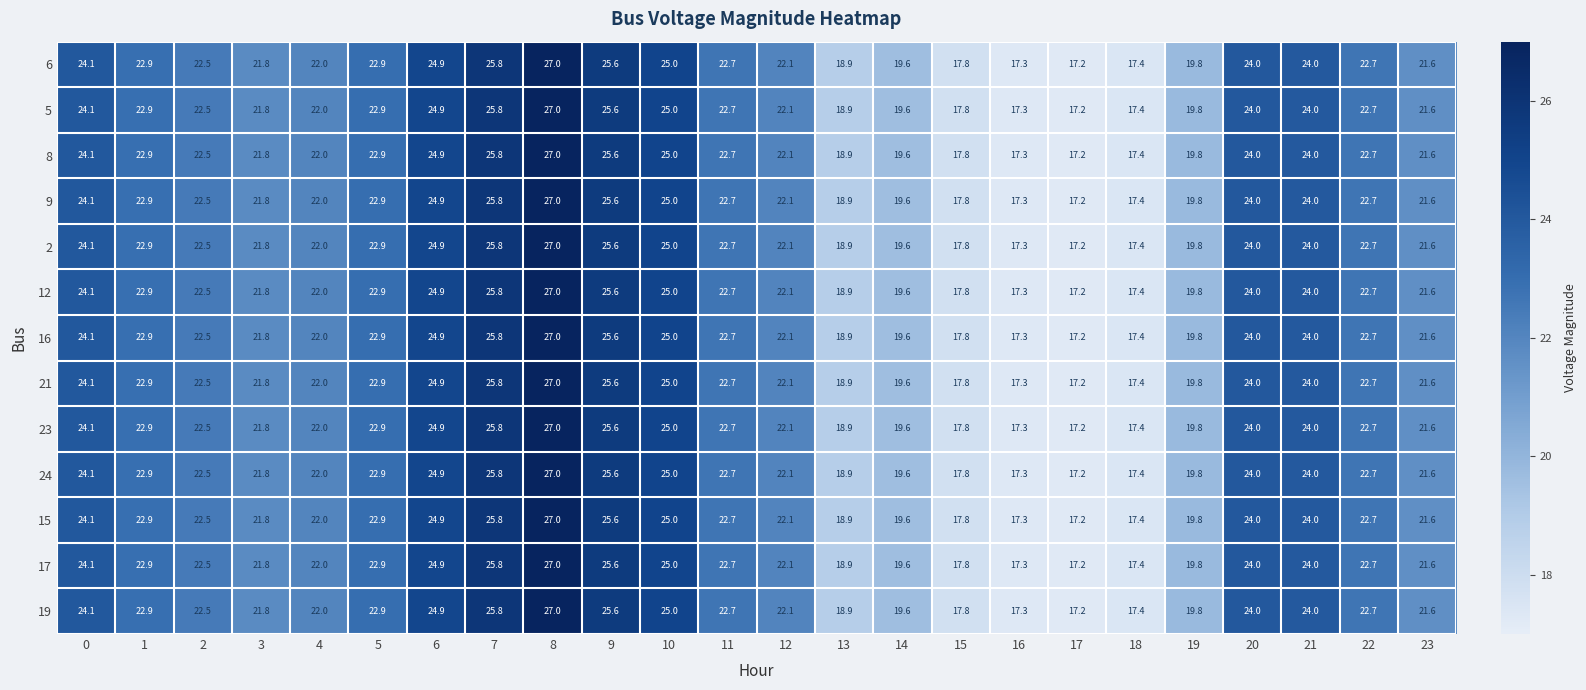

What is the total value across all series at 4?

286.0